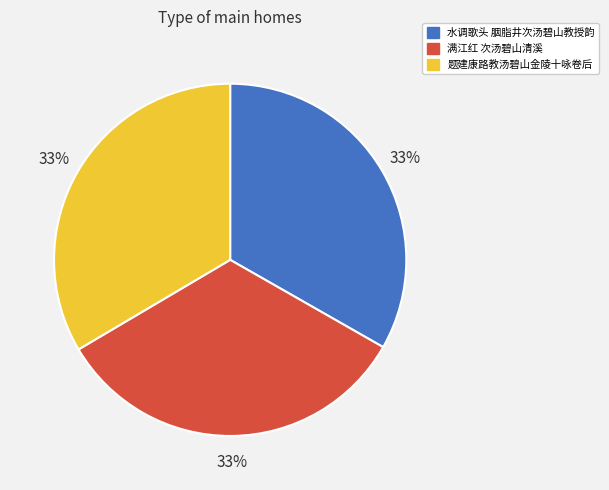

Approximately how many times larger is the value at 水调歌头 胭脂井次汤碧山教授韵 compared to 满江红 次汤碧山清溪?

1.0